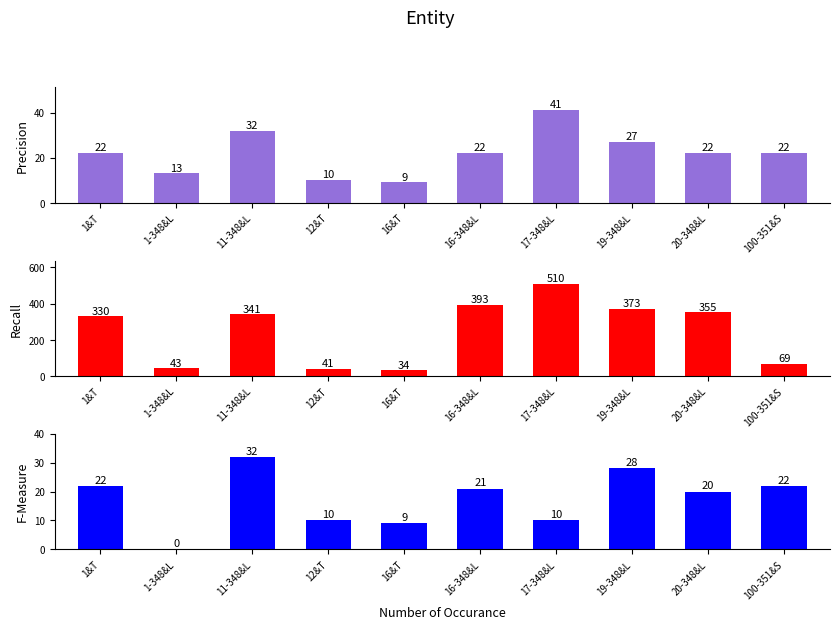

Is it true that Recall equals 41.3 at 12&T?

True